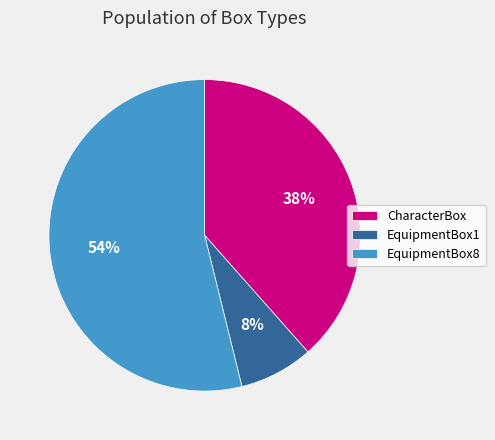

Does any single category account for the majority?

Yes